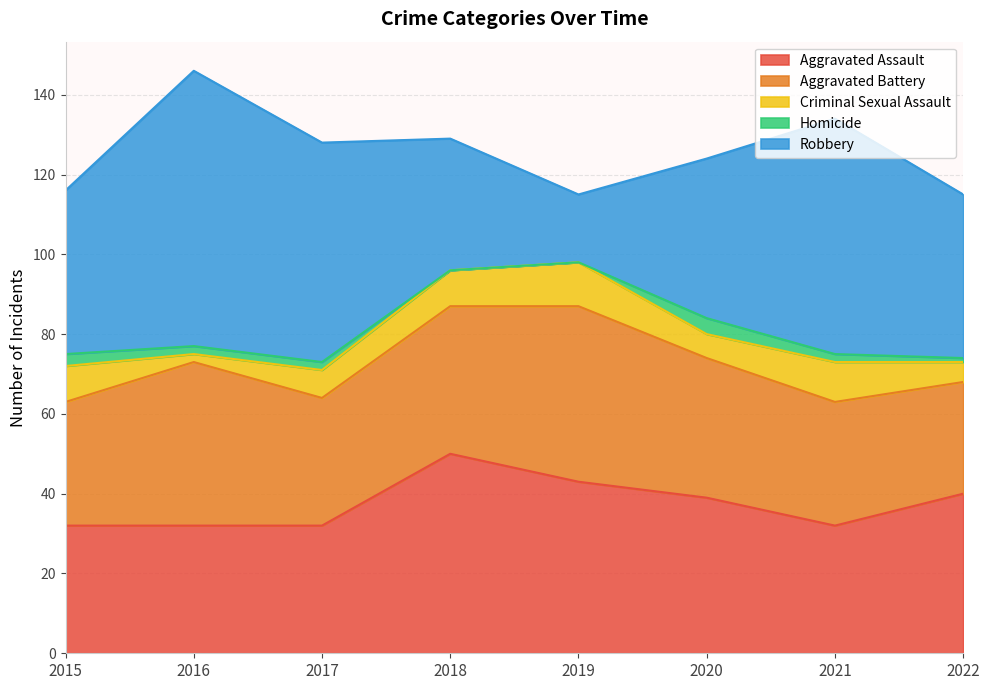

At which category does Homicide reach its first local peak?

2020